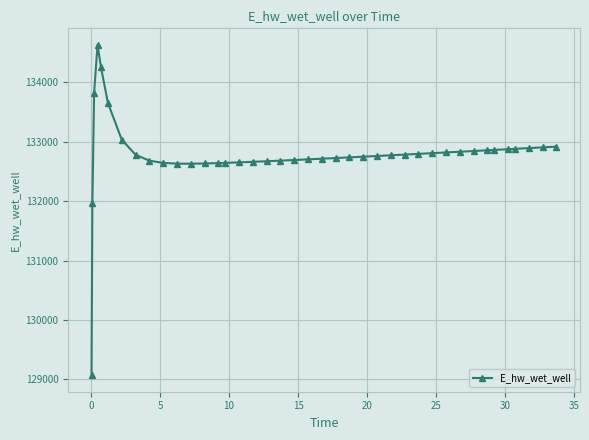

What is the greatest value displayed?

134628.0